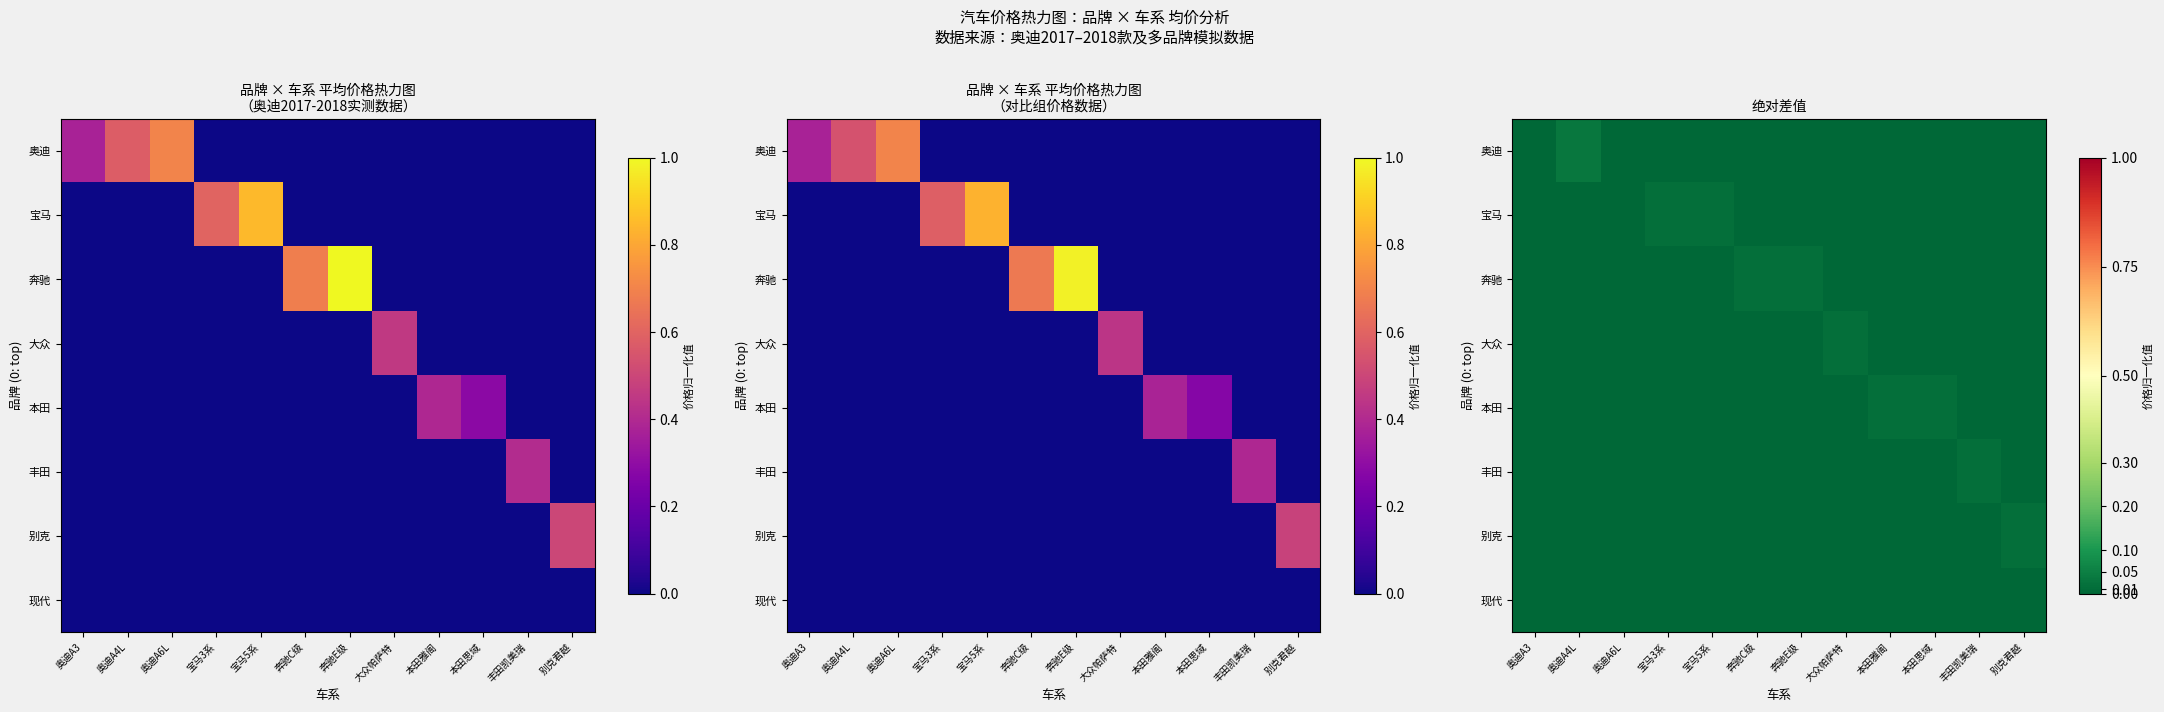

How many data points in 大众 are above 0?

1